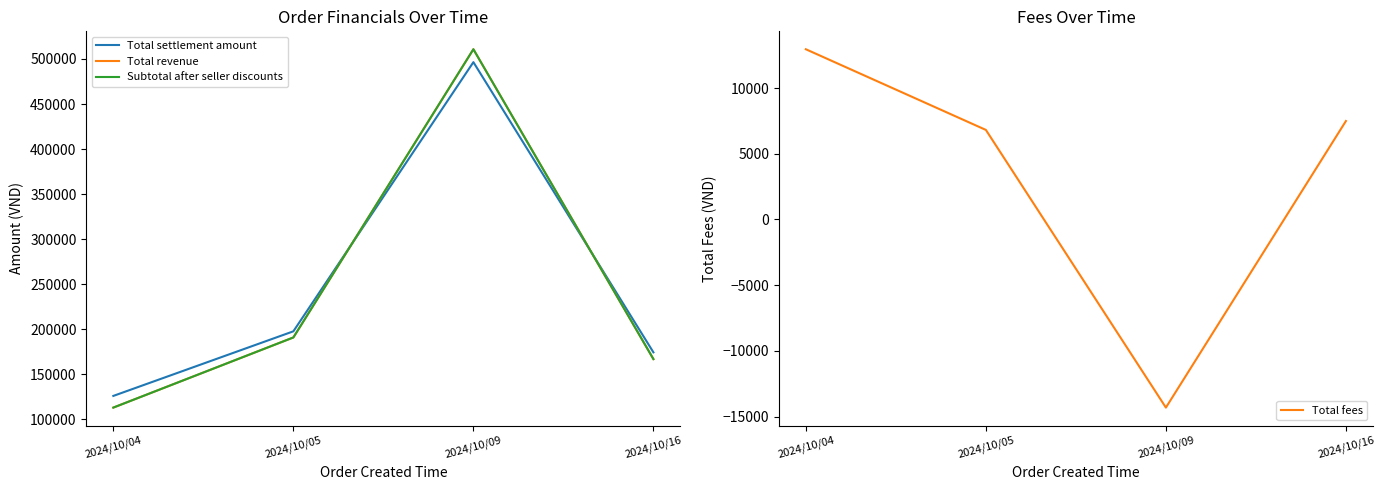

Does the chart display data point markers on the line(s)?

No